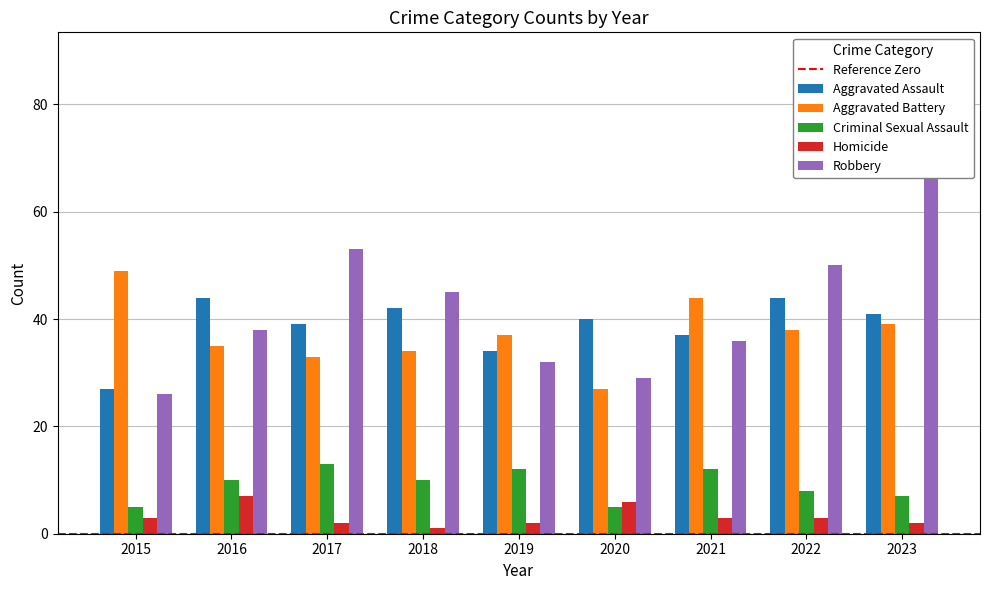

What is the value of the Homicide bar at the 9th from the left?

2